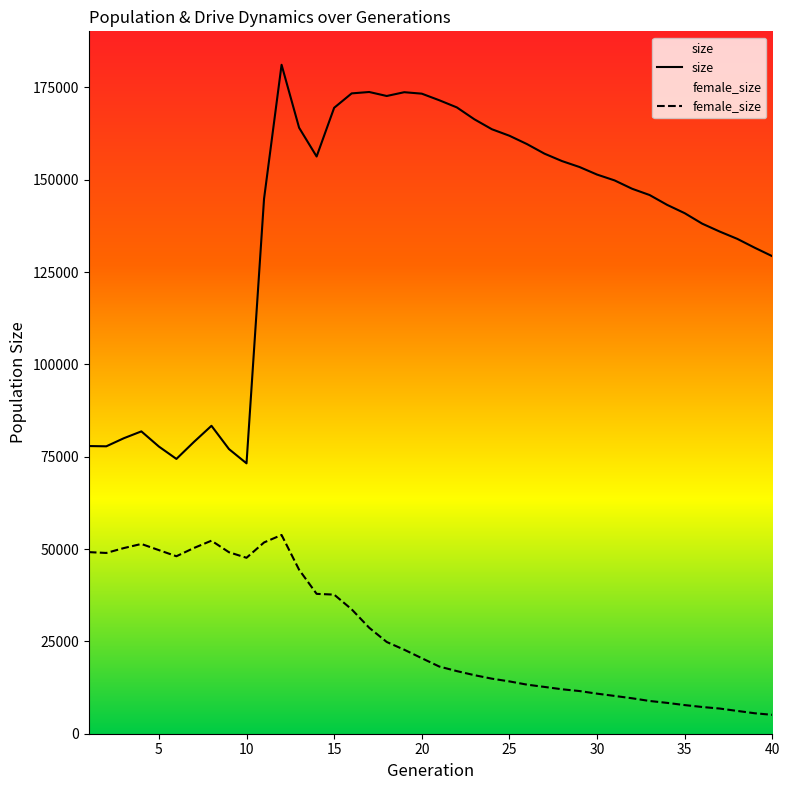

The size series shows 166363 at 23. True or false?

True